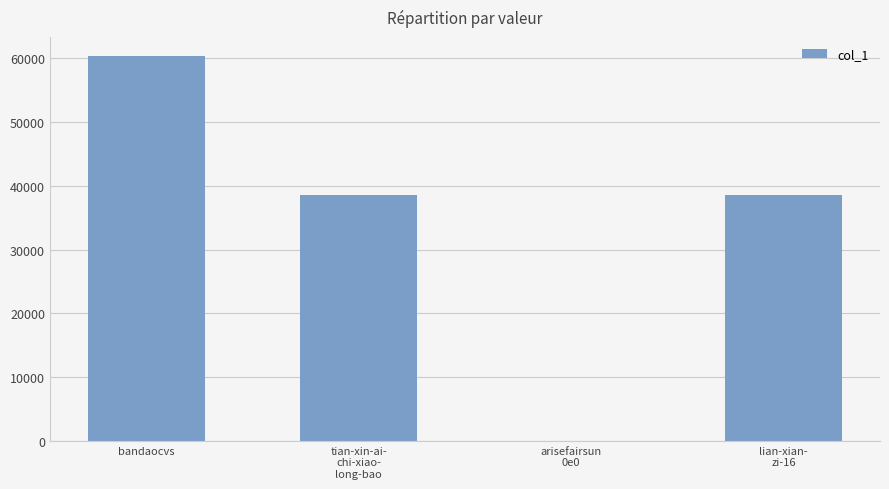

Are the bars grouped side by side (vs. stacked)?

No